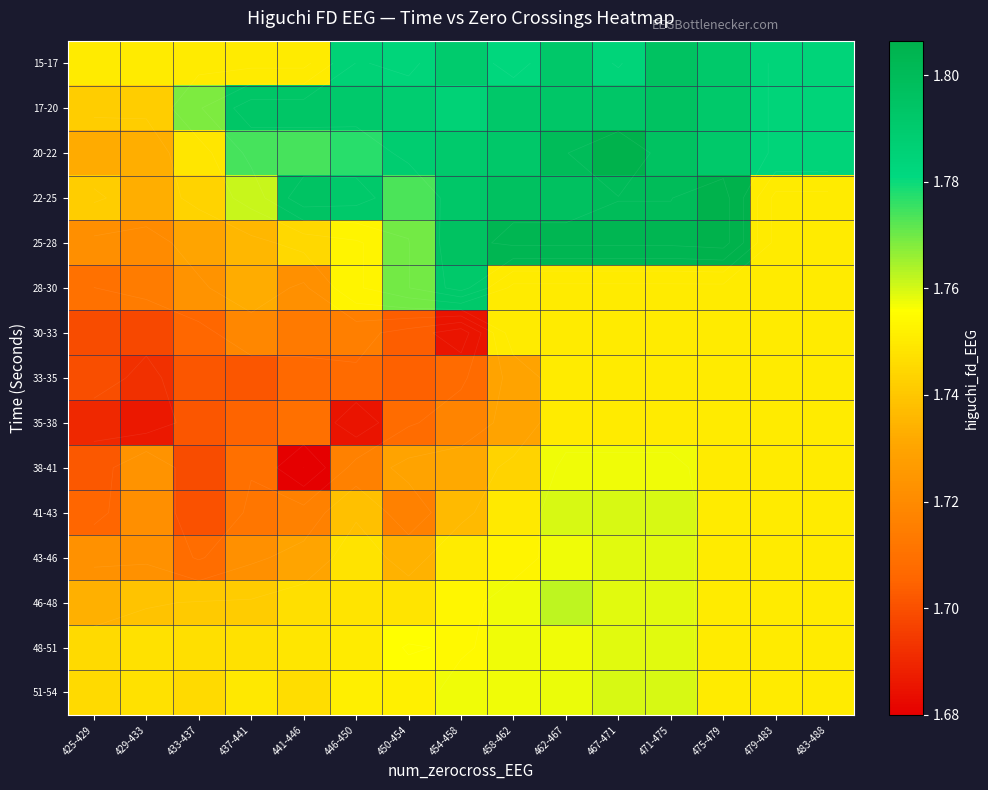

At which category is the sum across all series the highest?

471-475